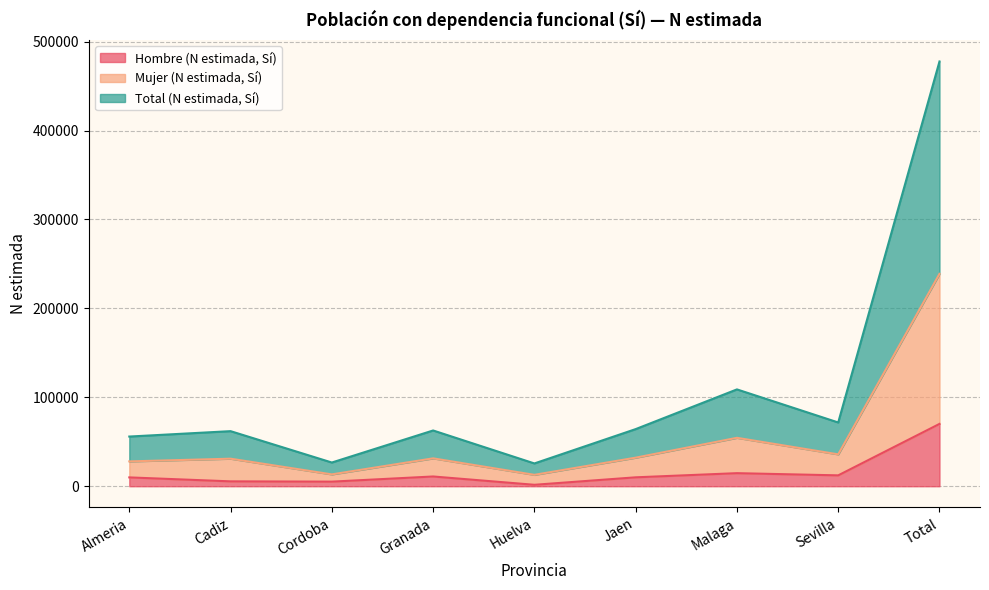

What is the maximum value for Hombre (N estimada, Sí)?

70098